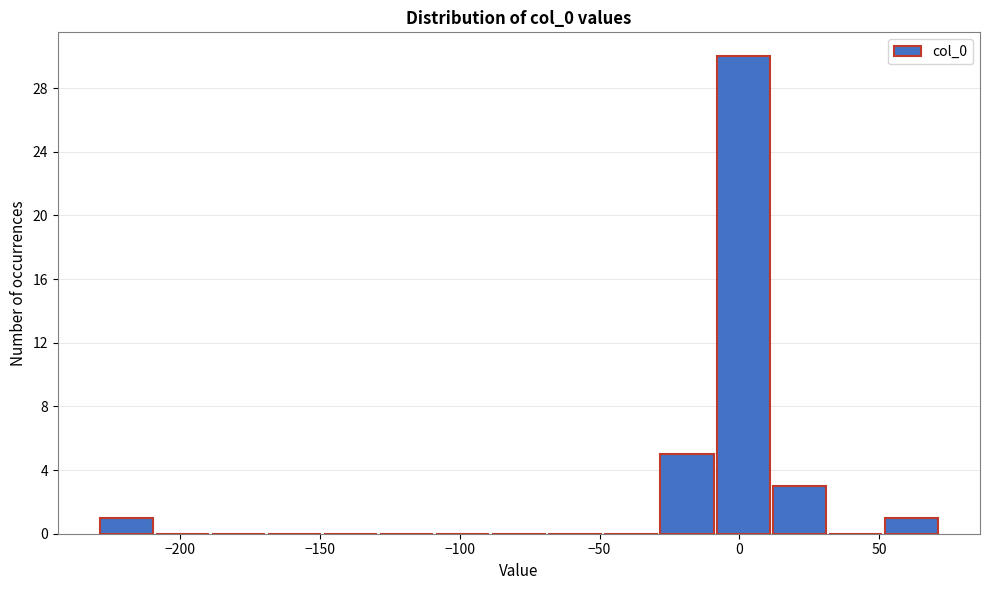

How tall is the bar that spans 50 to 70 on the x-axis? Neither the bar edges nor the heights are printed on the chart, so give them approximately, as read against the axes.

1